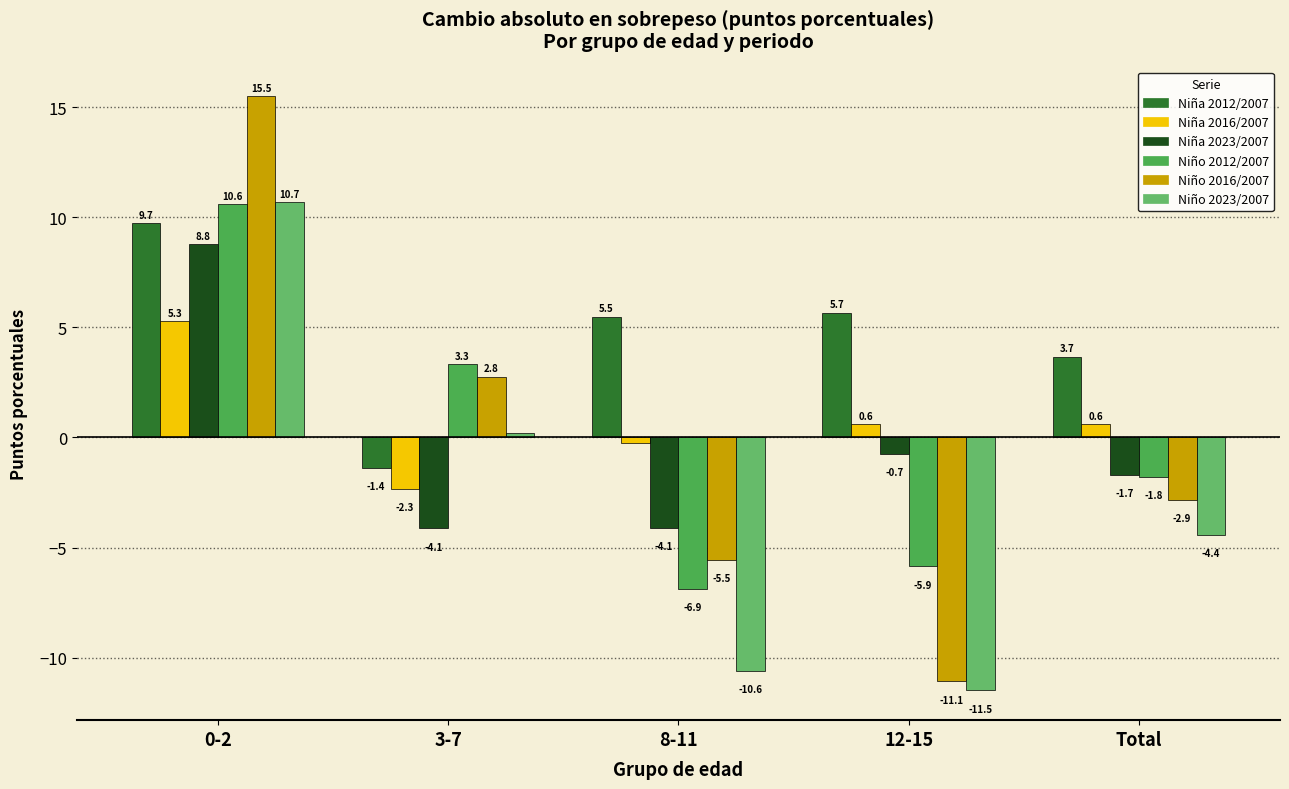

Count the number of data series in this chart.

6